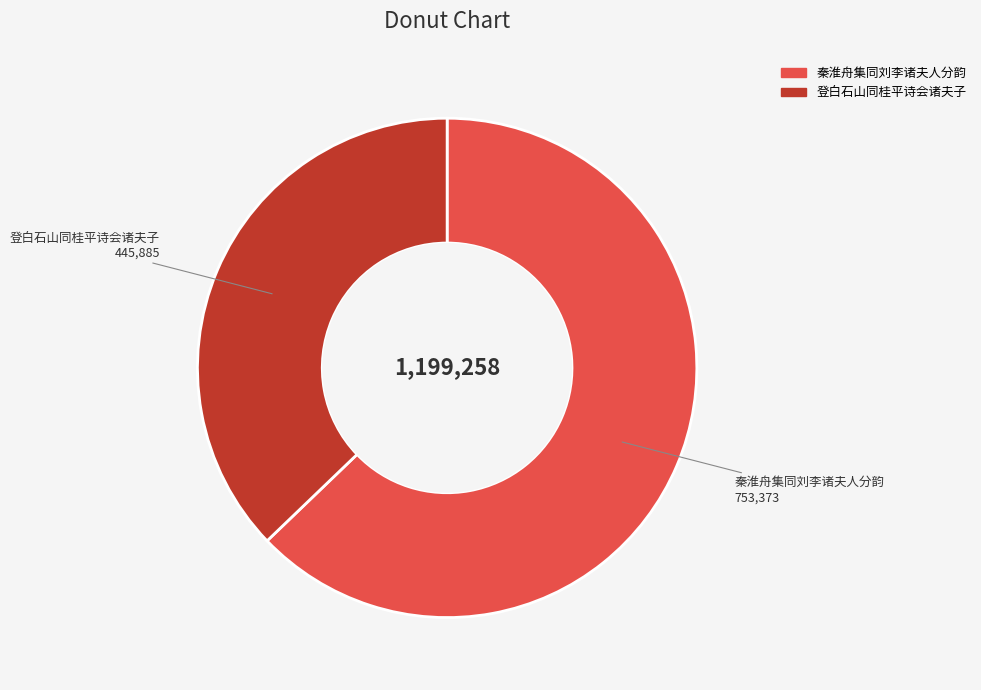

What is the largest slice in the pie chart?

秦淮舟集同刘李诸夫人分韵